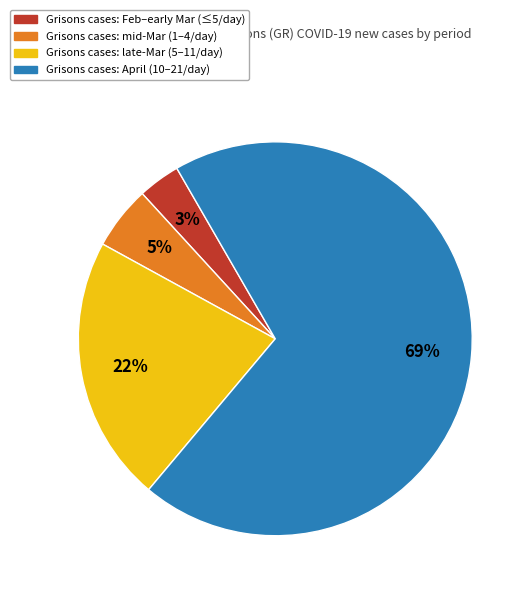

To the nearest percent, what is the average slice percentage?

25%